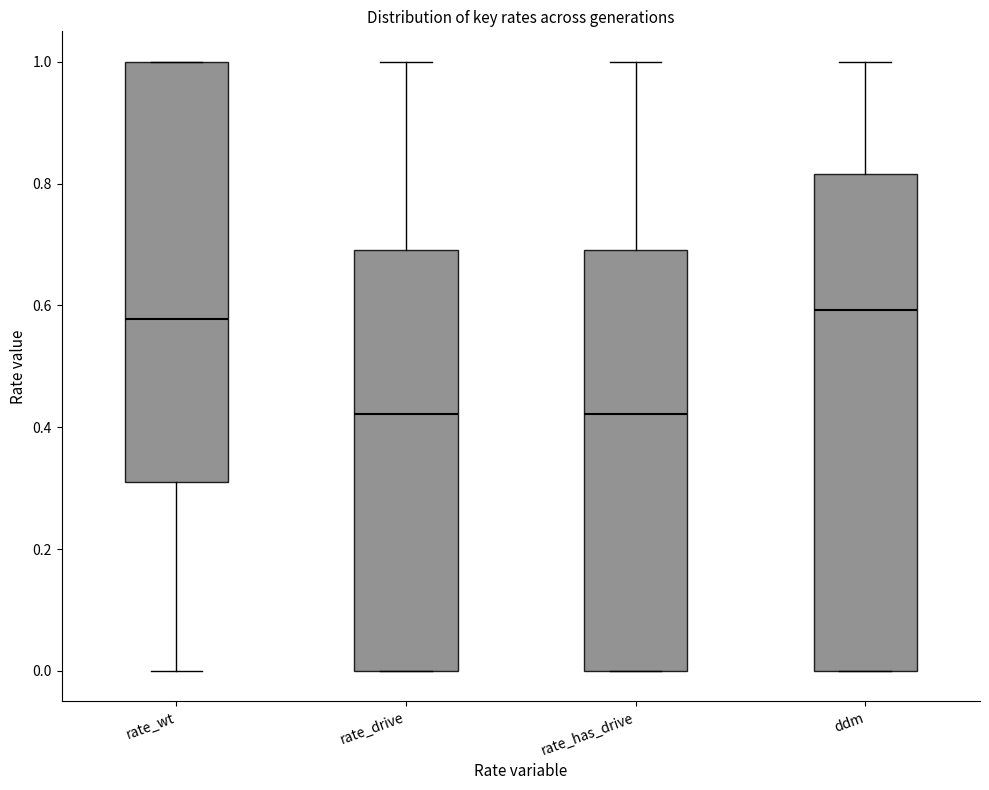

Comparing the boxes themselves (not the whiskers), which one is the tallest?

ddm